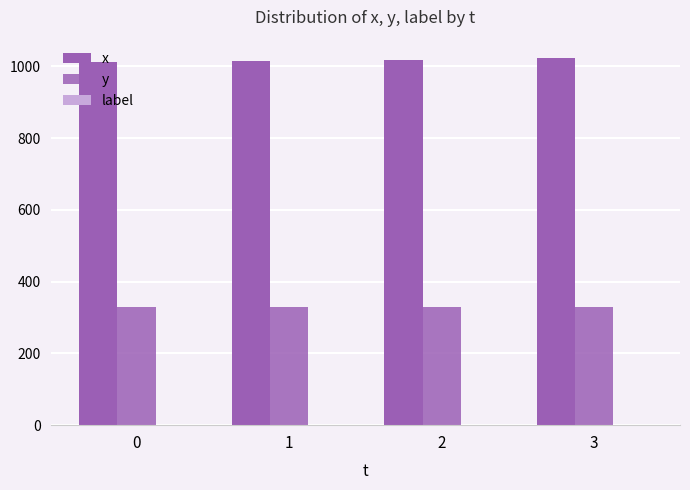

Reading left to right, transcribe all the data shown in this chart.

x: 1012	1014	1018	1023
y: 328	328	329	329
label: 1	1	1	1